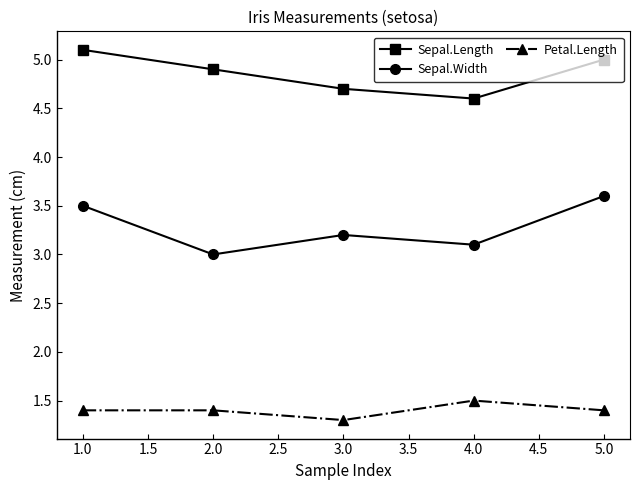

Rank the series at 1.0 from lowest to highest value.

Petal.Length, Sepal.Width, Sepal.Length